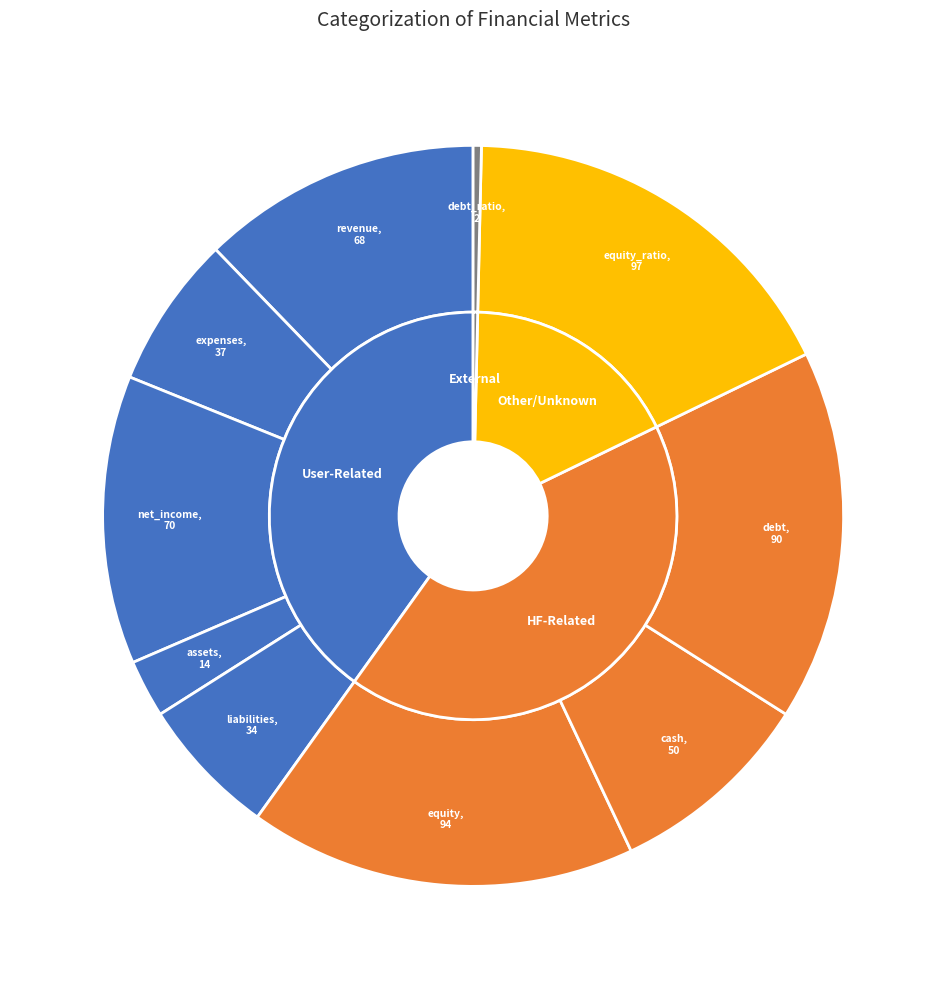

Which slice is the smallest?

debt_ratio